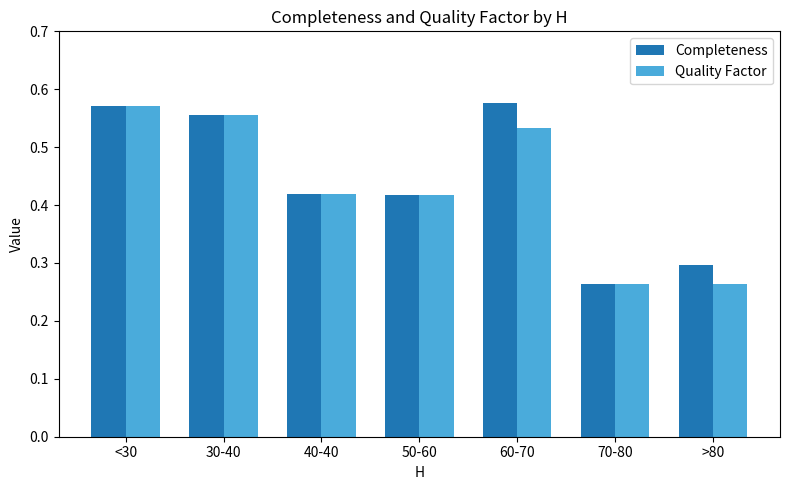

At which label does Completeness reach its minimum?

70-80